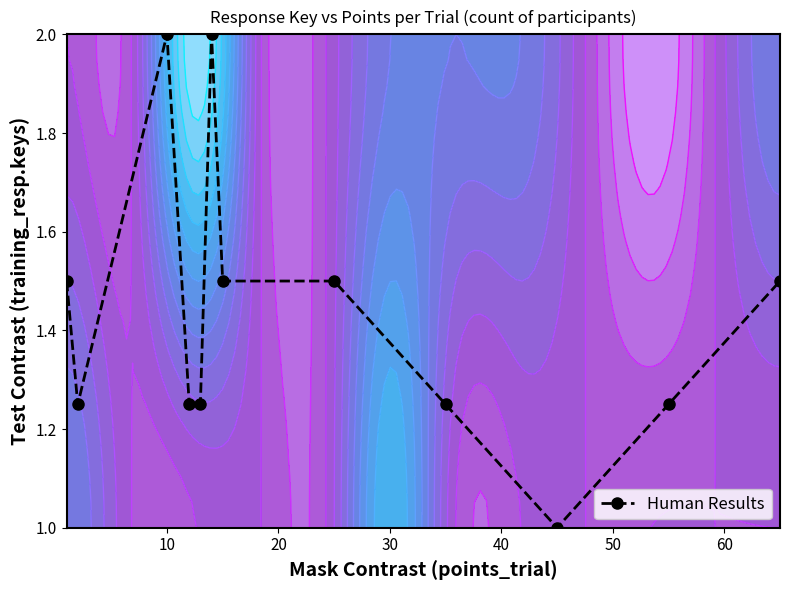

What is the lowest value of the Human Results series?

1.0